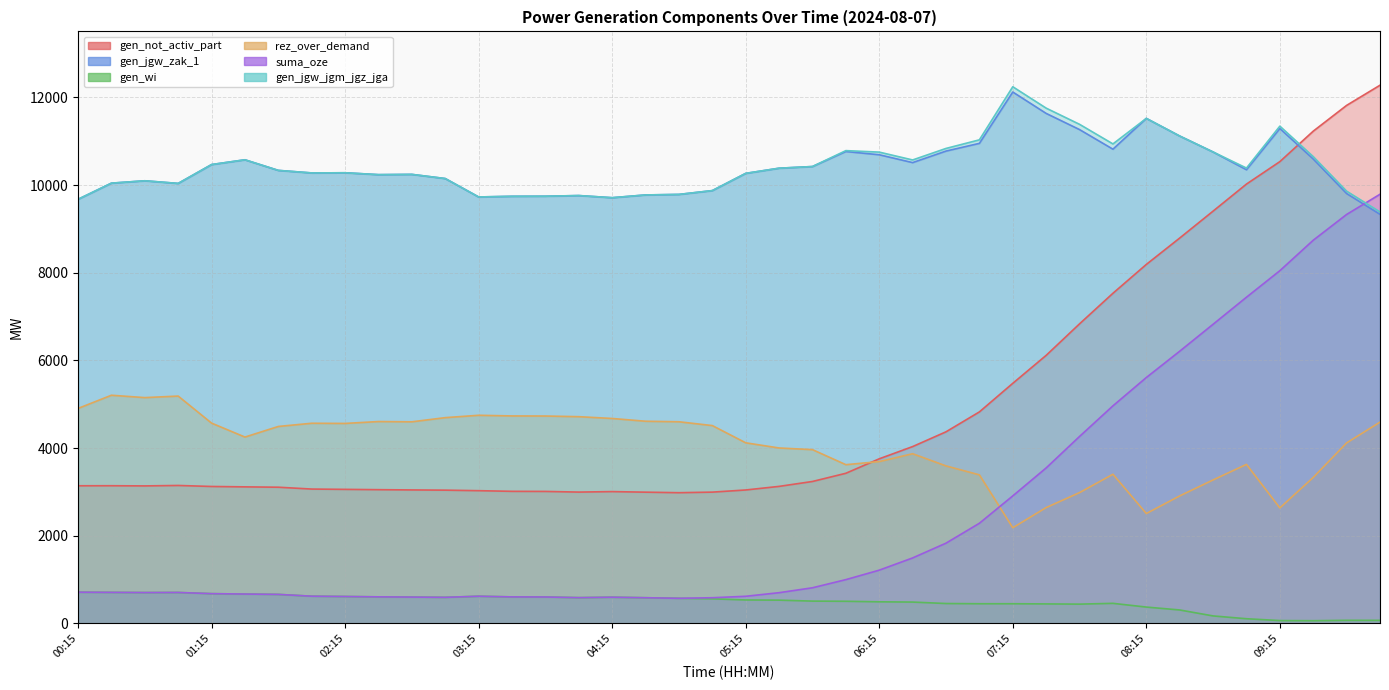

How many data points does each series have?

40